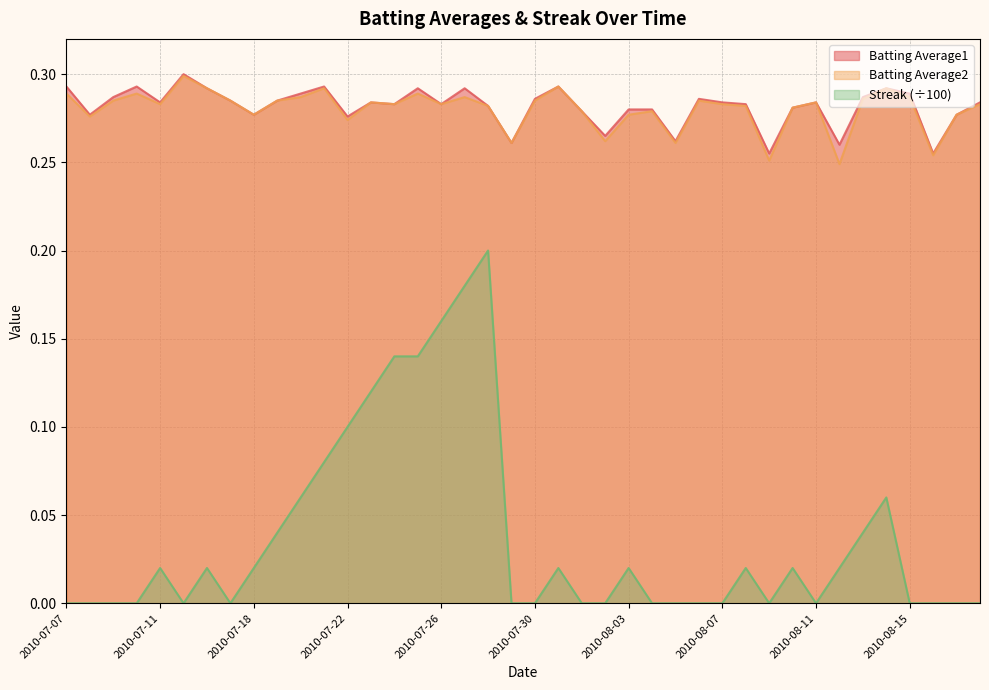

What is the label of the 36th point from the left?

2010-08-14